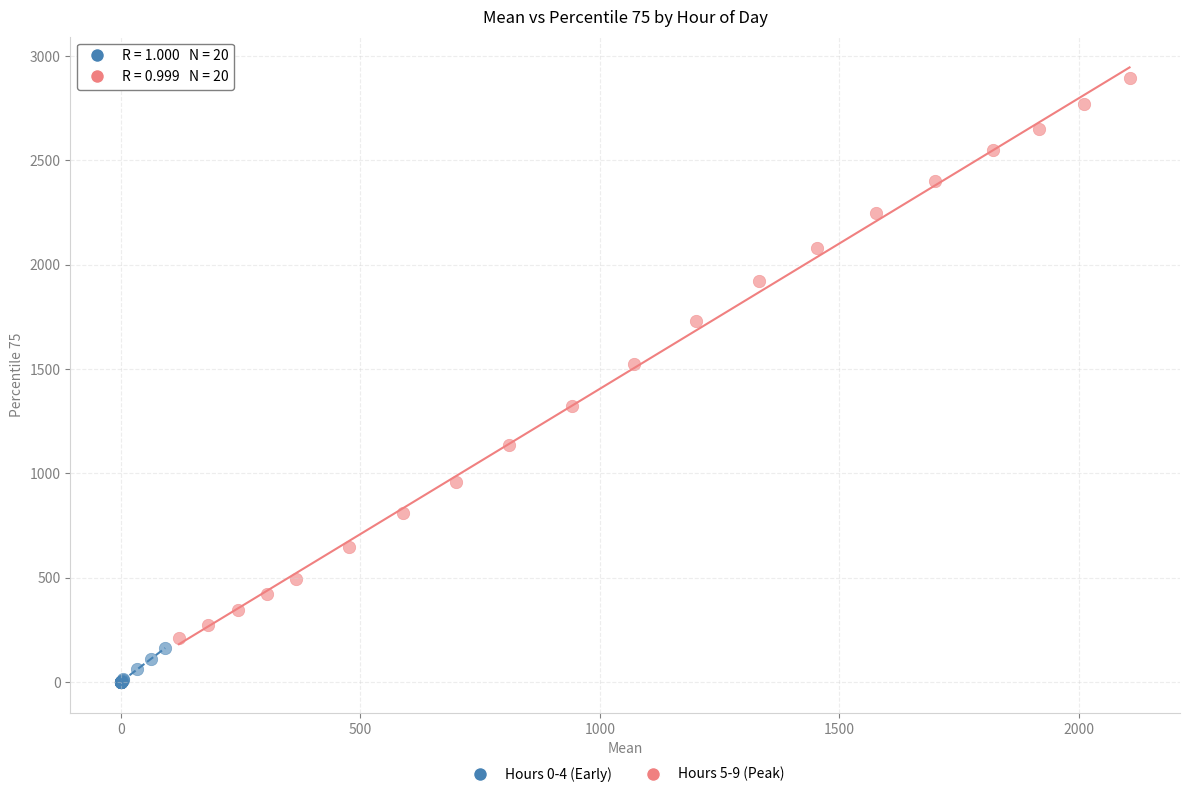

What are all the series names shown in the legend?

Hours 0-4 (Early), Hours 5-9 (Peak)